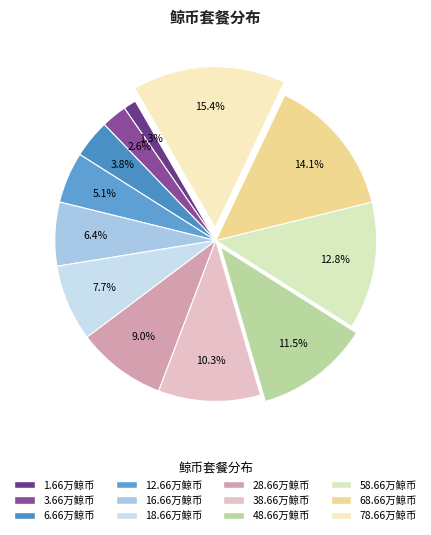

What percentage do 78.66万鲸币 and 68.66万鲸币 together represent?

29.5%